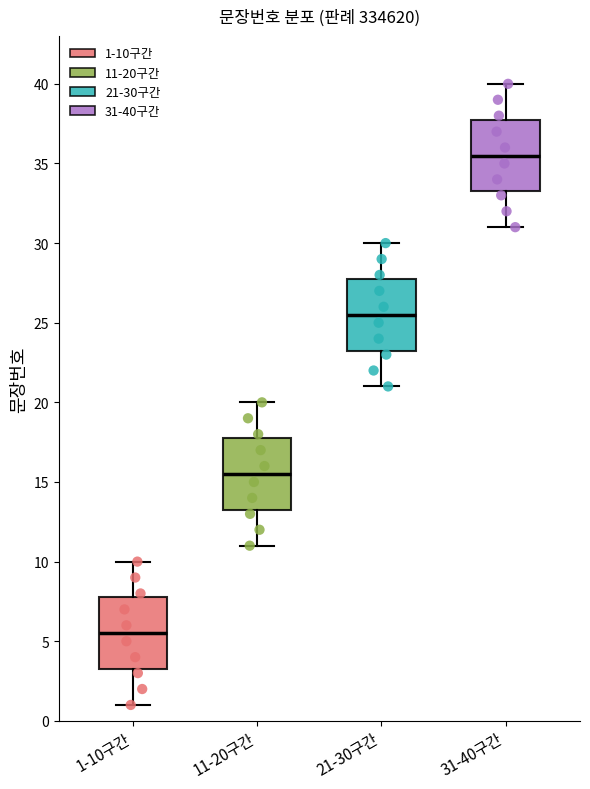

Where does the upper whisker of the box for 1-10구간 end on the y-axis? The values are not printed on the chart, so give them approximately, as read against the axis.

10.0